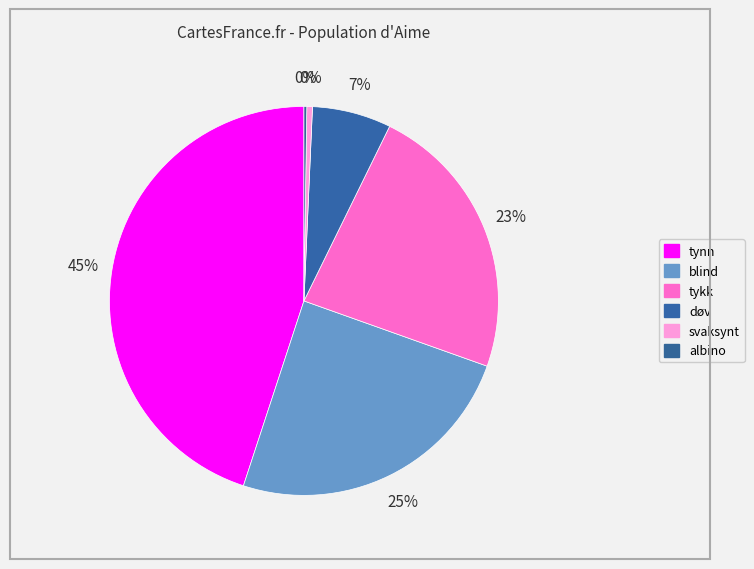

To the nearest percent, what portion does døv represent?

7%